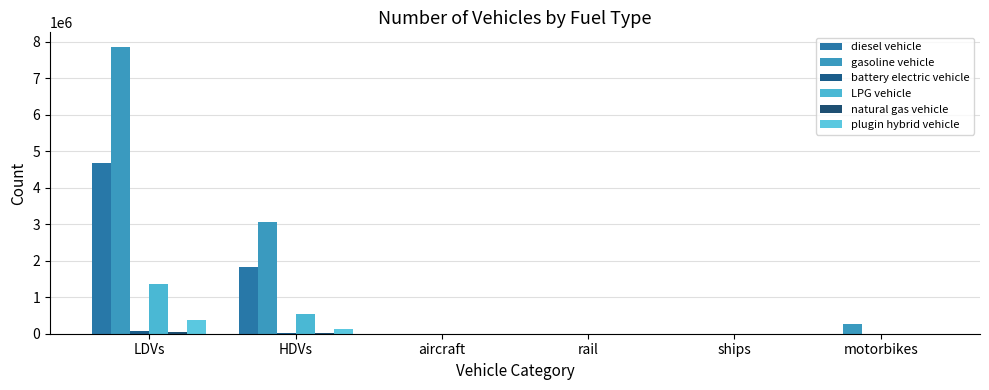

How many groups of bars are there?

6